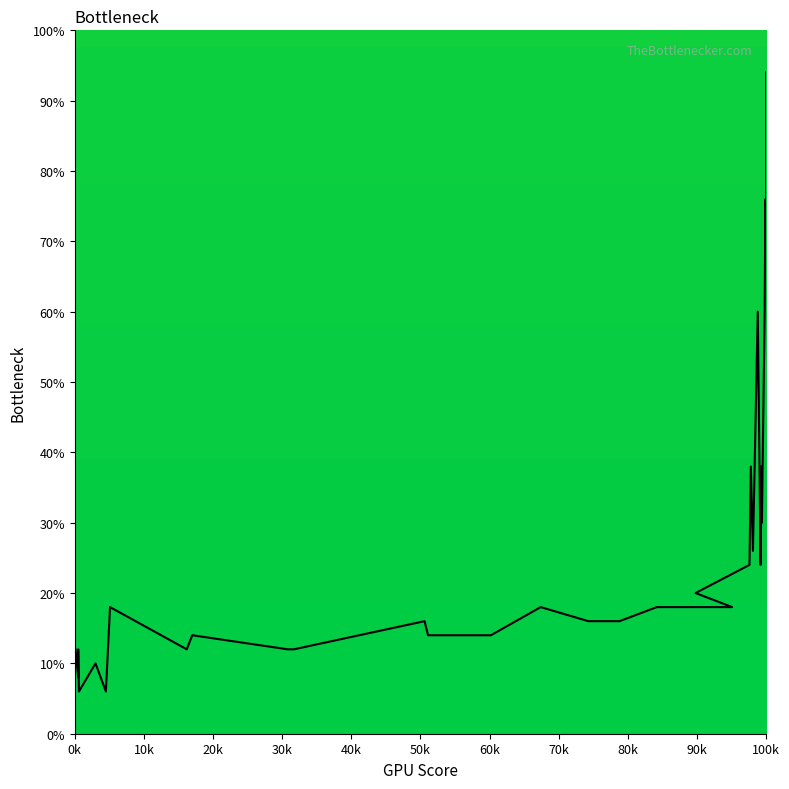

What is the sum of all values?

584